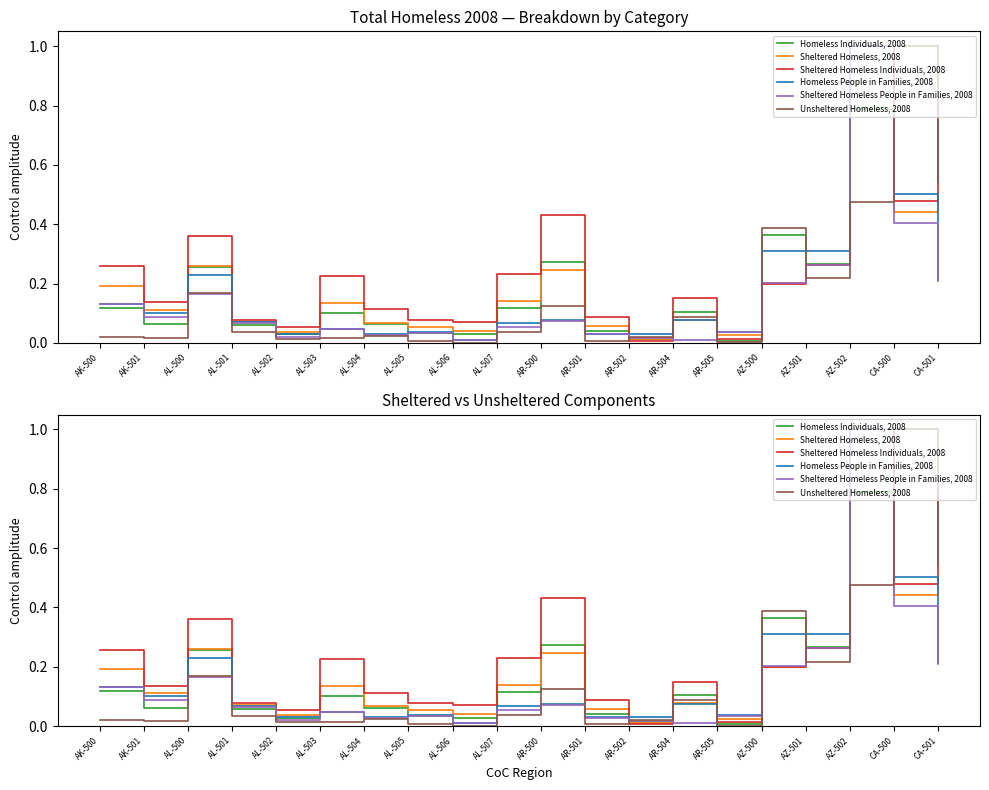

What is the greatest value displayed?

1.0